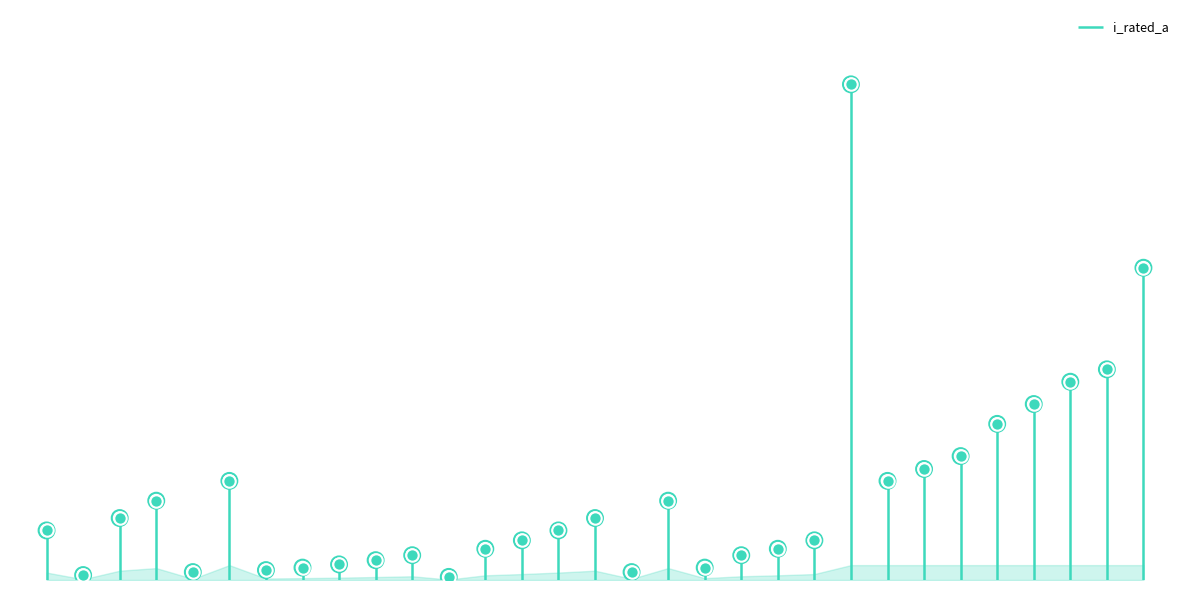

What is the change in value from Siemens NH-1-100 to Siemens NH-1-125?

+25.0